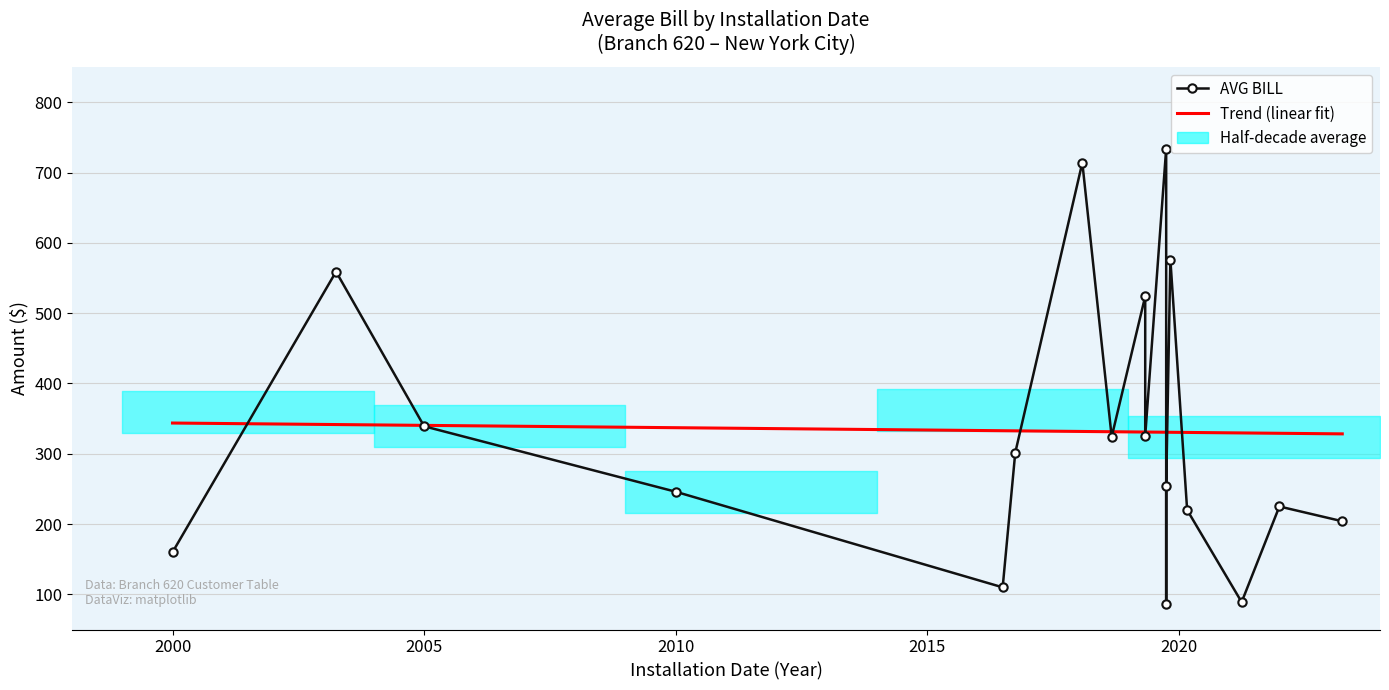

How many lines are shown in the chart?

2